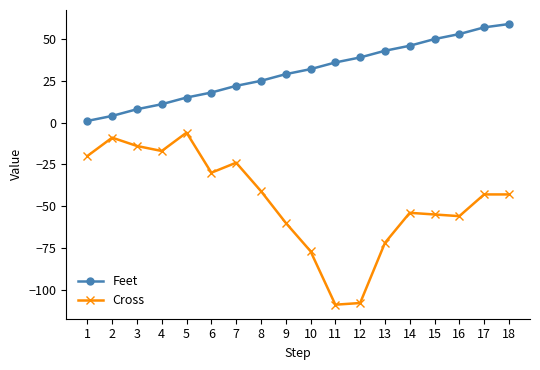

Count the number of data series in this chart.

2